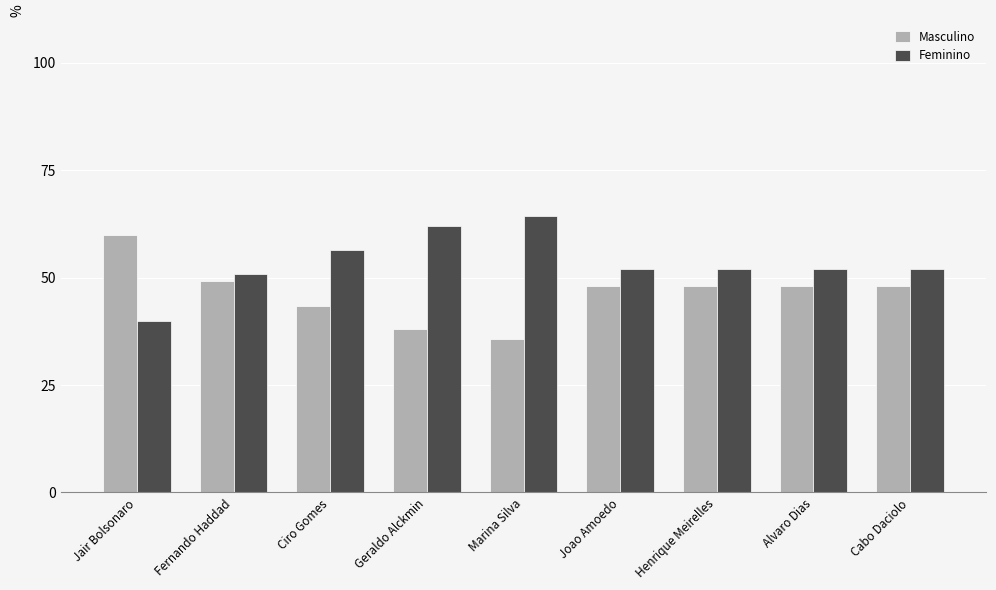

What are all the series names shown in the legend?

Masculino, Feminino